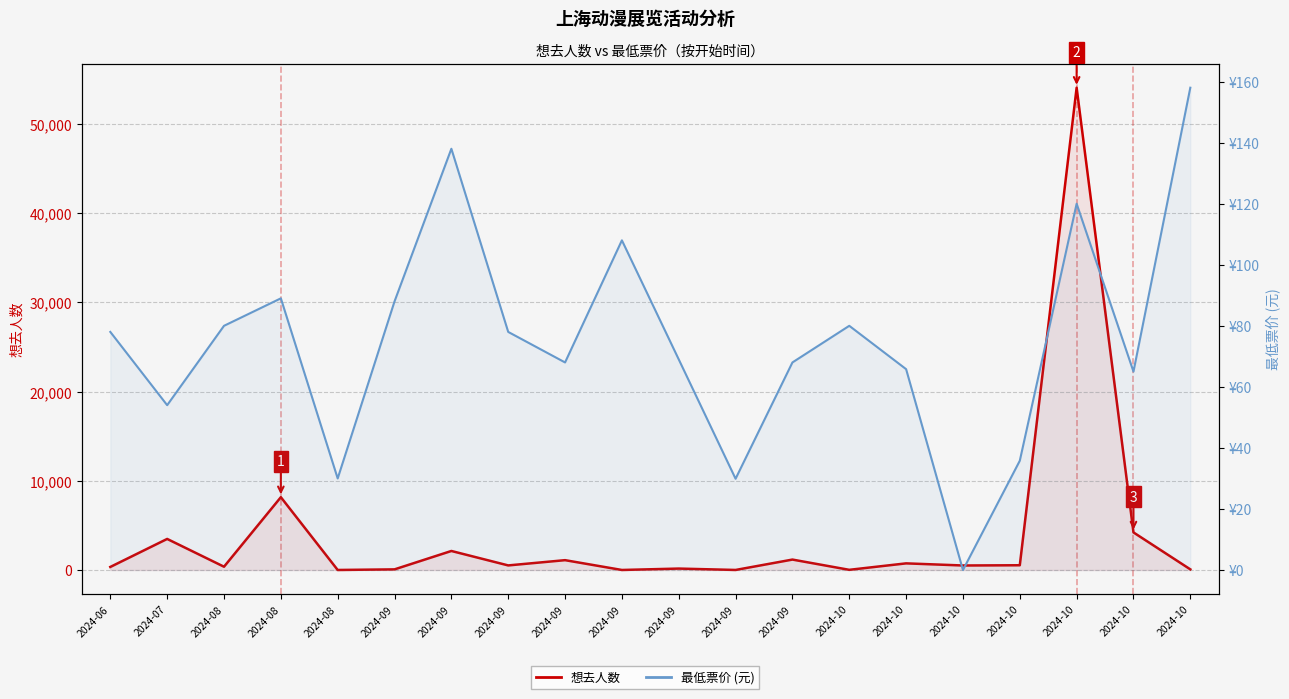

Reading left to right, what are all the values shown in this chart?

想去人数: 2024-06=346.0	2024-07=3486.0	2024-08=371.0	2024-08=8165.0	2024-08=6.0	2024-09=74.0	2024-09=2136.0	2024-09=517.0	2024-09=1106.0	2024-09=6.0	2024-09=163.0	2024-09=8.0	2024-09=1172.0	2024-10=23.0	2024-10=747.0	2024-10=509.0	2024-10=536.0	2024-10=54071.0	2024-10=4216.0	2024-10=75.0
最低票价 (元): 2024-06=78.0	2024-07=54.0	2024-08=80.0	2024-08=89.0	2024-08=30.0	2024-09=88.0	2024-09=138.0	2024-09=78.0	2024-09=68.0	2024-09=108.0	2024-09=69.0	2024-09=29.9	2024-09=68.0	2024-10=80.0	2024-10=65.8	2024-10=0.0	2024-10=35.8	2024-10=120.0	2024-10=65.0	2024-10=158.0